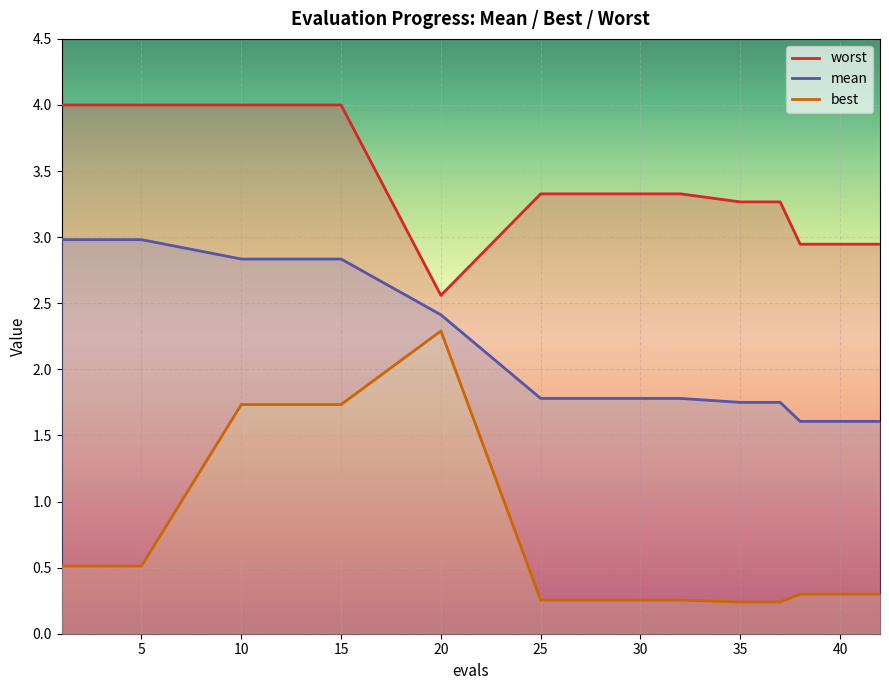

Which label corresponds to the largest value in the chart?

1